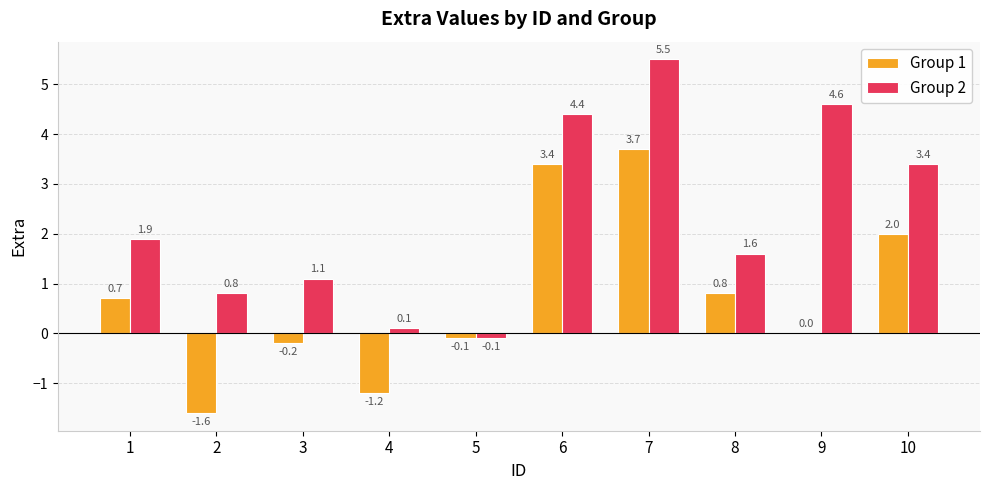

Does the chart contain stacked bars?

No